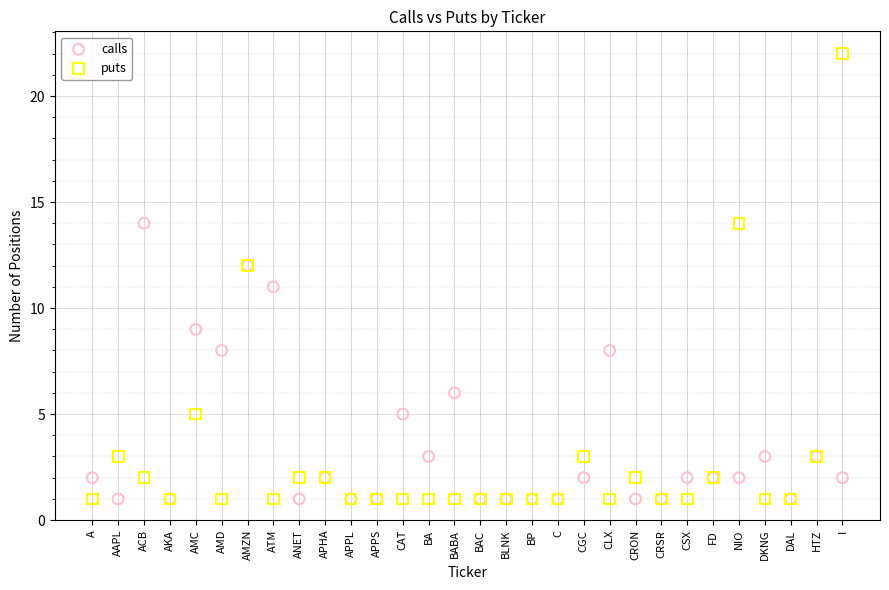

Which series contains the highest Y value?

puts